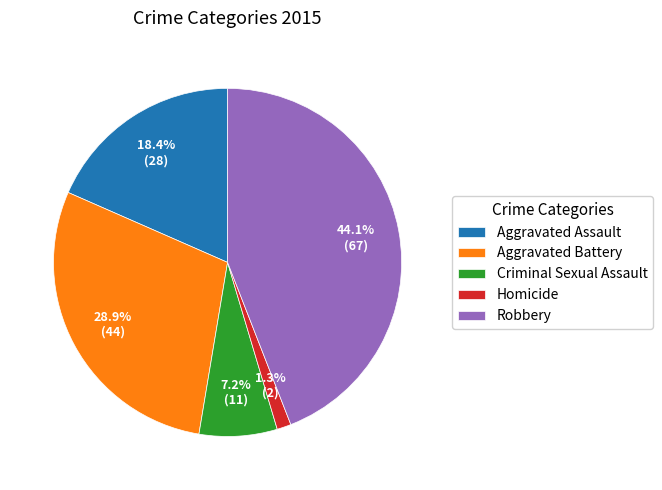

Is there any slice that represents more than half of the pie?

No